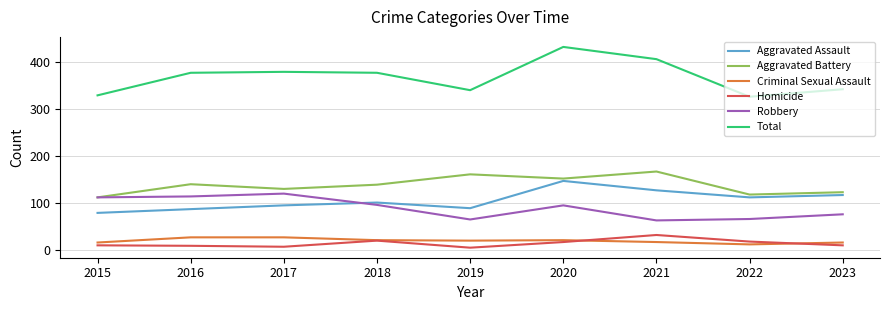

Read the Total value at 2018.

377